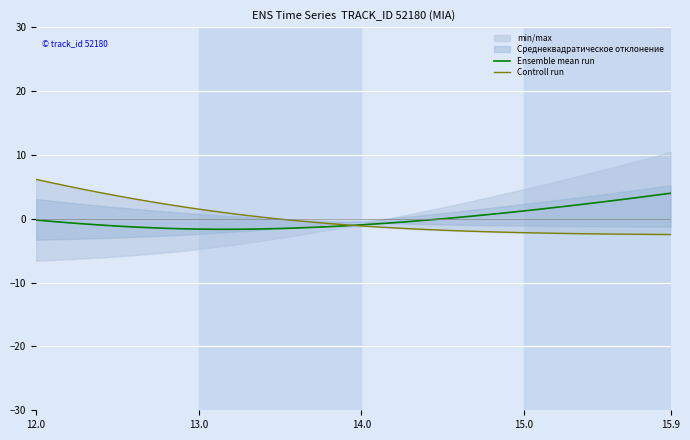

How many categories are shown in the chart?

40